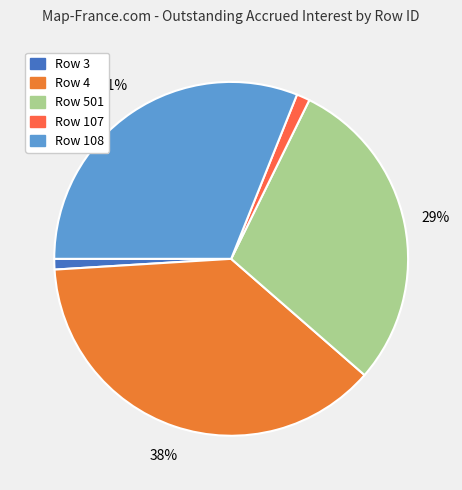

To the nearest percent, what is the difference between the largest and smallest slice percentages?

37%